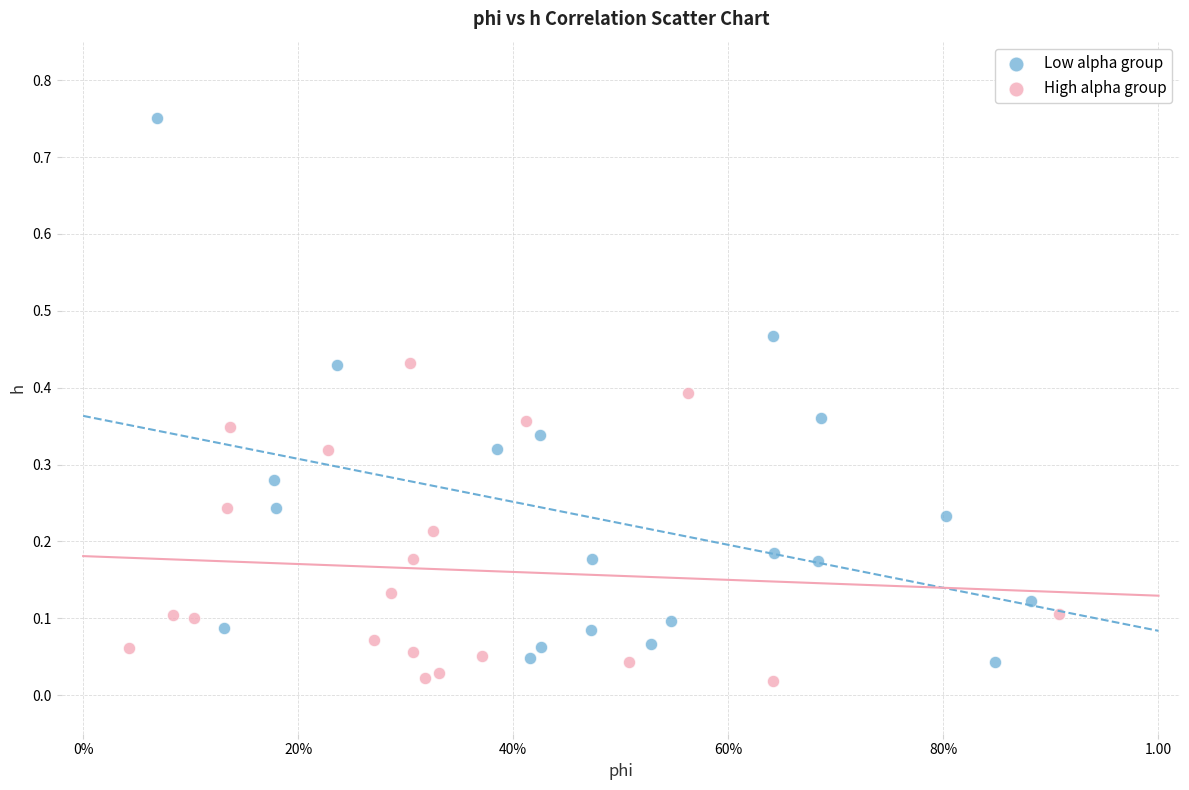

Which series contains the highest Y value?

Low alpha group